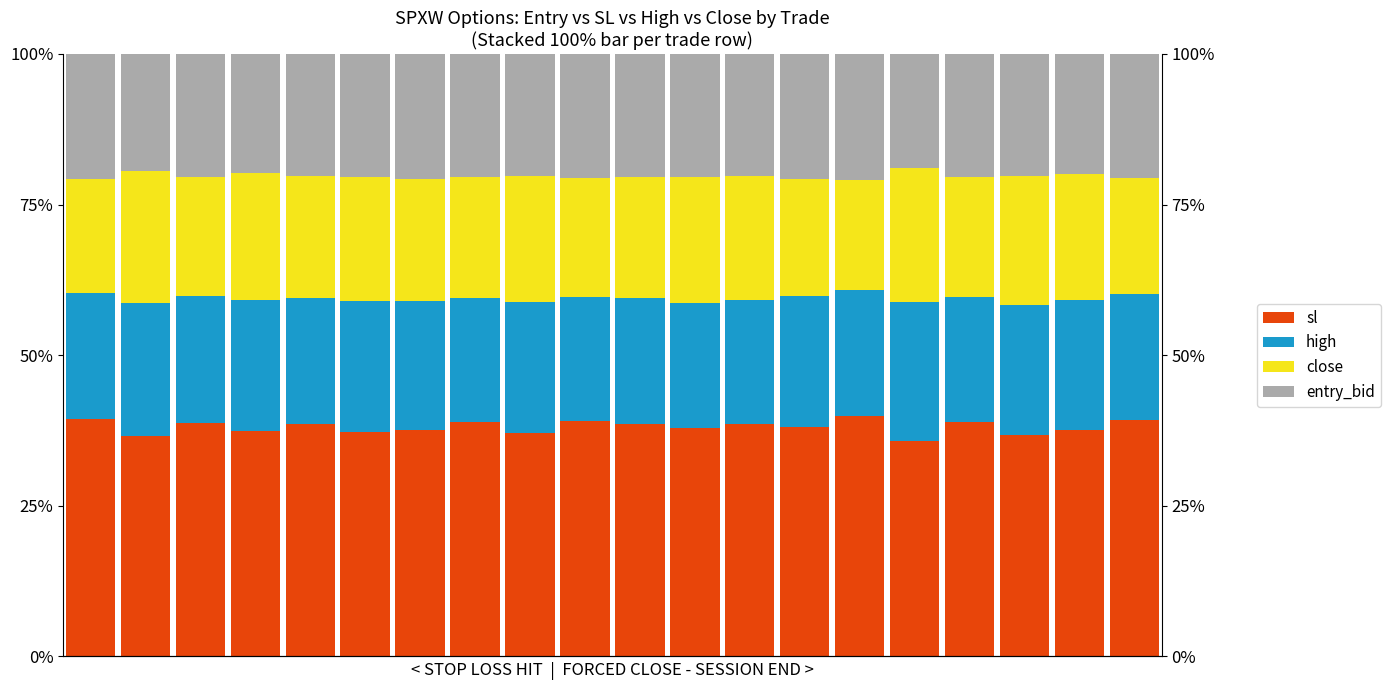

What is the average value of the close series?

20.3